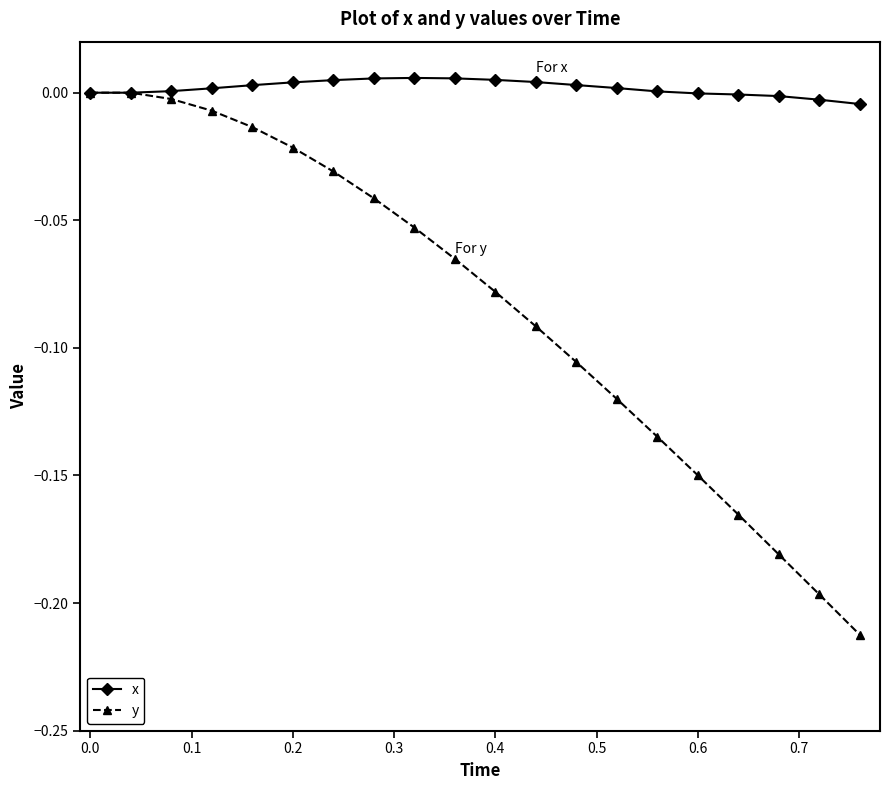

List the series in order of their overall mean, lowest first.

y, x